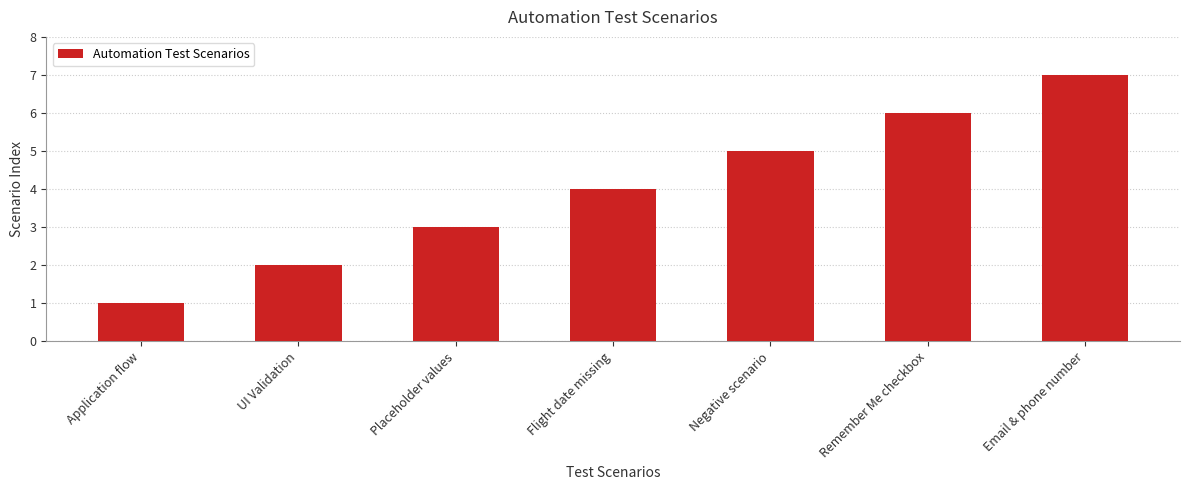

Between Placeholder values and Negative scenario, which is larger?

Negative scenario